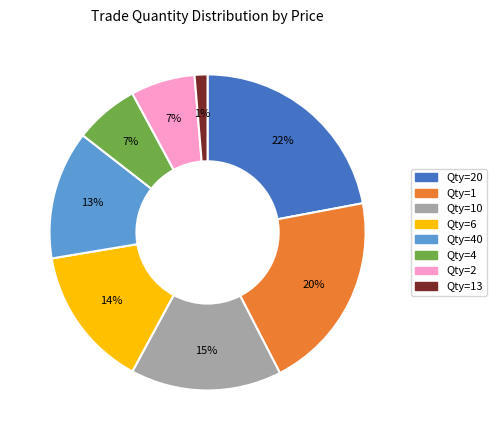

How many slices are in this pie chart?

8